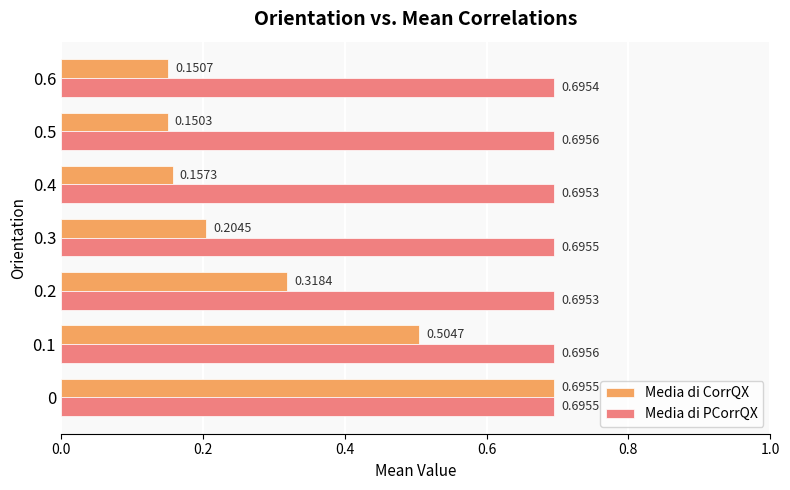

Which series has the widest spread of values?

Media di CorrQX